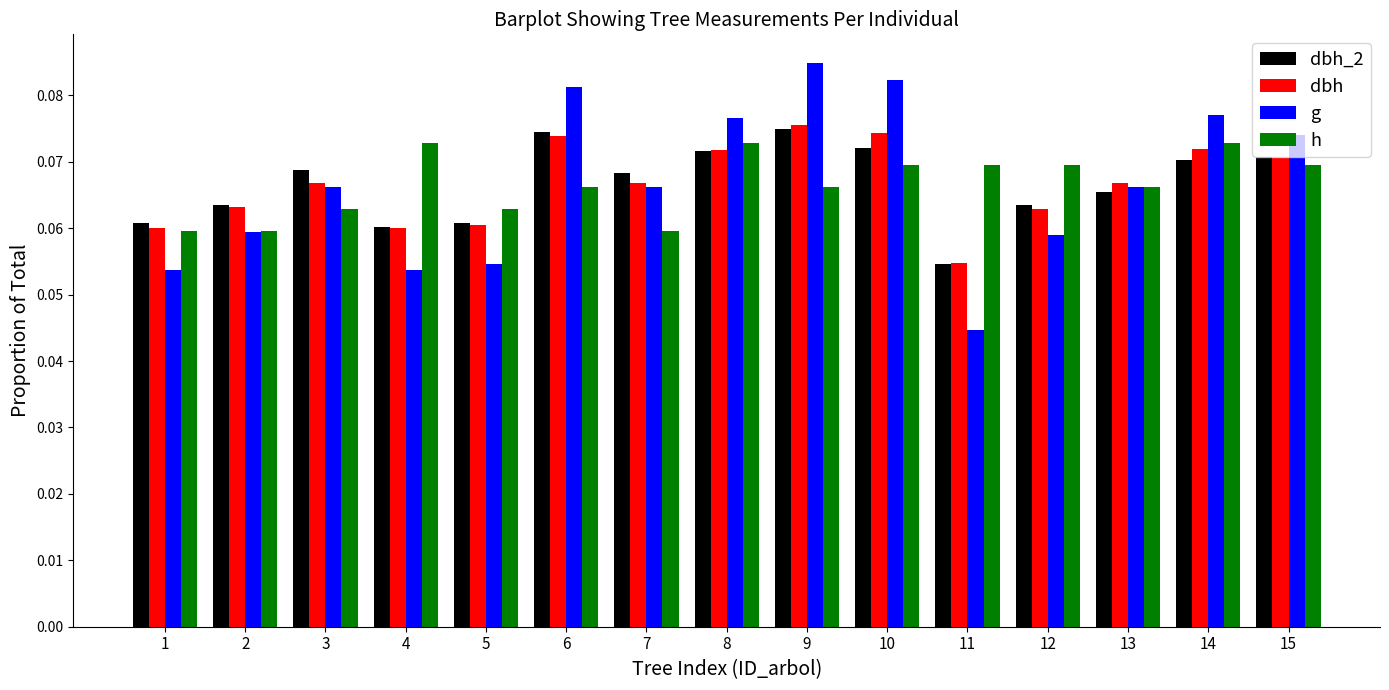

How many dbh values are between 0 and 1?

15